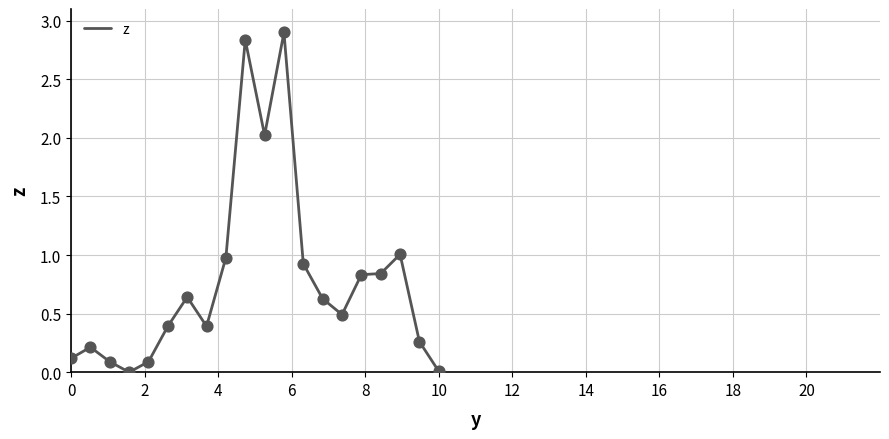

What is the maximum value shown in the chart?

2.9